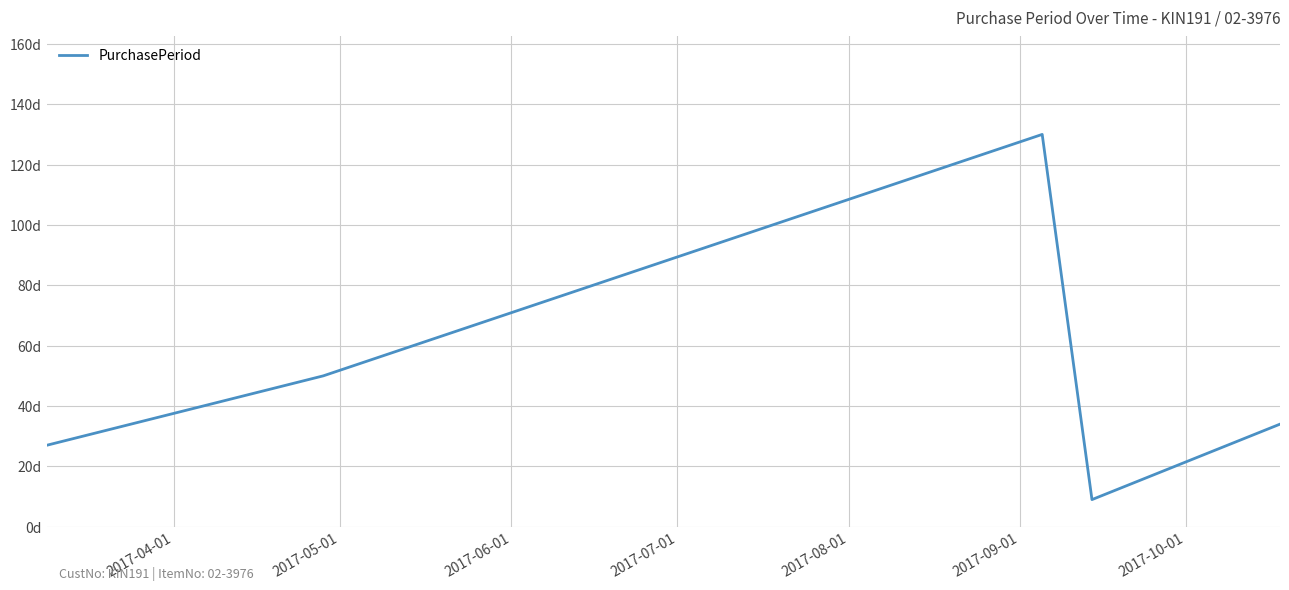

What is the minimum value shown in the chart?

9